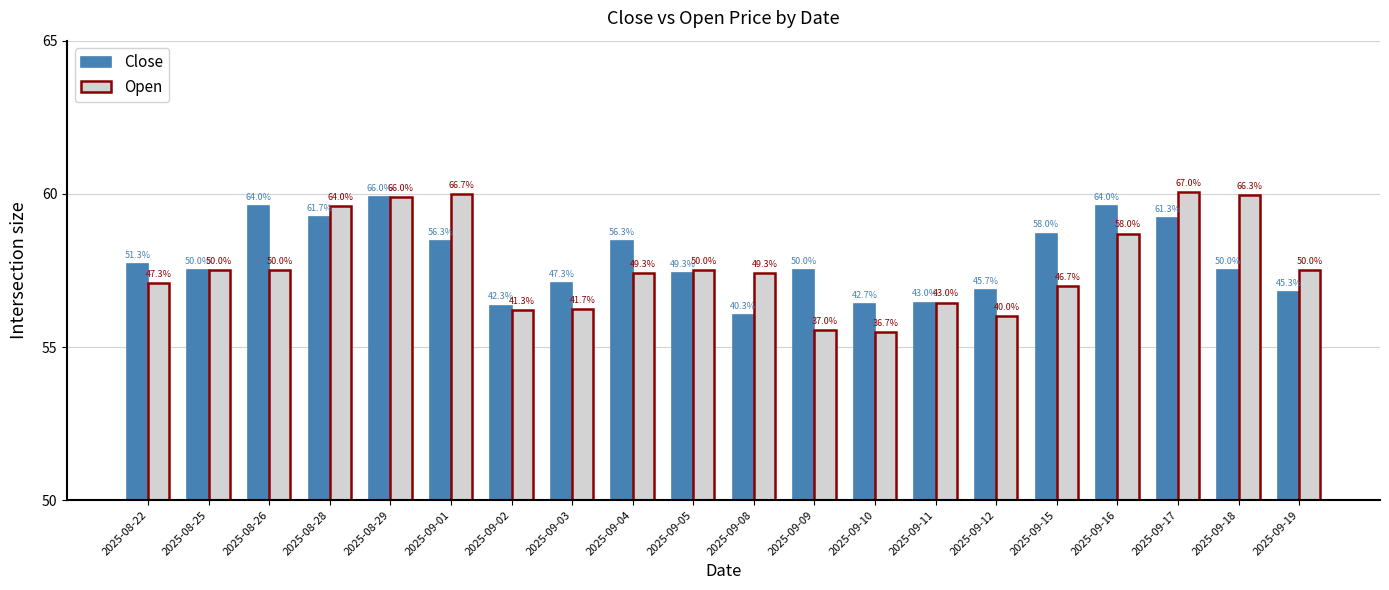

Does the chart contain any negative values?

No